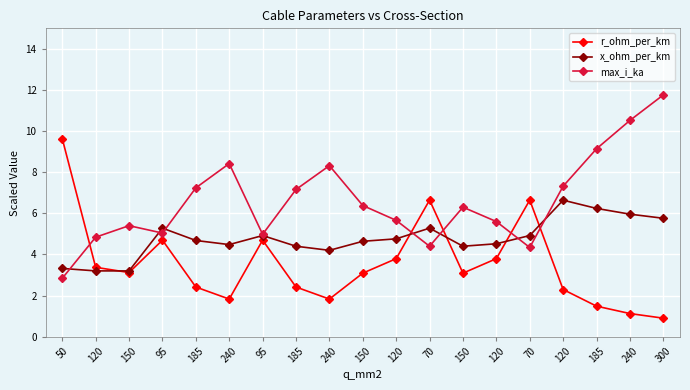

At which label is r_ohm_per_km closest to 5?

95